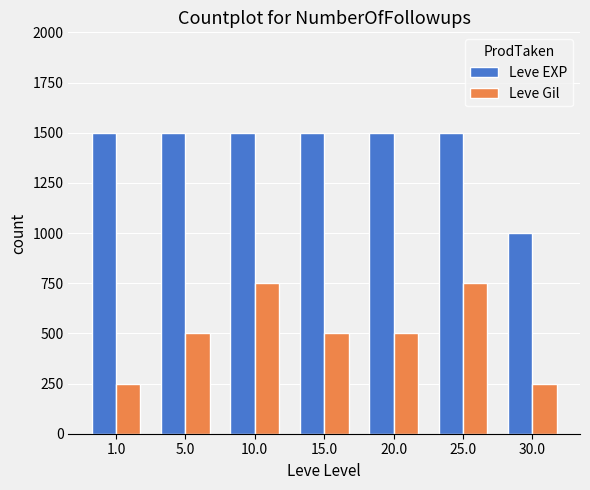

List the series in order of their peak value, highest first.

Leve EXP, Leve Gil